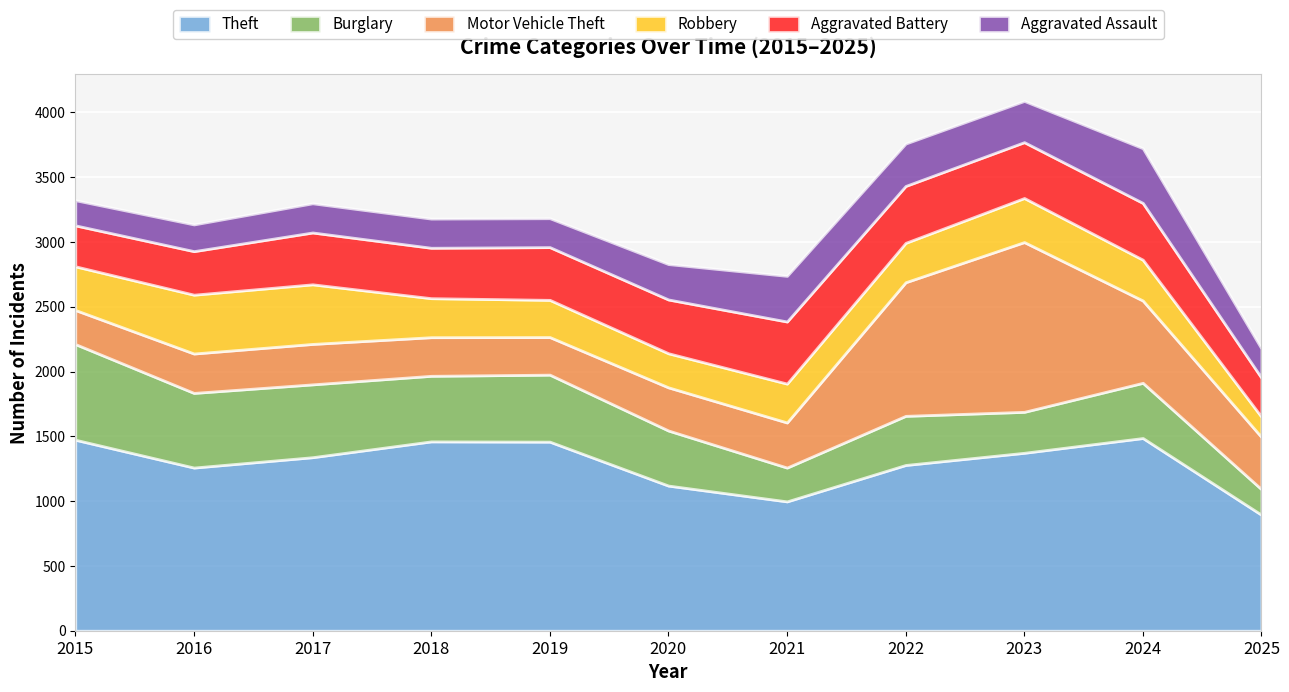

Which series has the widest spread of values?

Motor Vehicle Theft